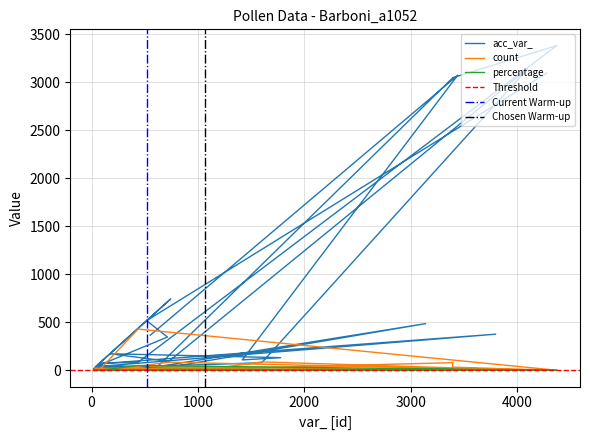

Reading right to left, what are all the values shown in this chart?

acc_var_: 366.0	3075.0	109.0	132.0	173.0	94.0	3140.0	80.0	60.0	30.0	72.0	62.0	744.0	52.0	22.0	29.0	18.0	13.0	487.0	6.0	3049.0	3049.0	3384.0	84.0	75.0	68.0	377.0	38.0	347.0	518.0	3096.0
count: 40.0	1.0	2.0	3.0	3.0	85.0	2.0	88.0	7.0	23.0	8.0	8.0	2.0	2.0	33.0	2.0	1.0	11.0	1.0	1.0	80.0	33.0	1.0	430.0	6.0	8.0	4.0	1.0	4.0	1.0	1.0
percentage: 4.7	0.1	0.2	0.4	0.4	10.0	0.2	10.3	0.8	2.7	0.9	0.9	0.2	0.2	3.9	0.2	0.1	1.3	0.1	0.1	9.4	3.9	0.1	50.5	0.7	0.9	0.5	0.1	0.5	0.1	0.1